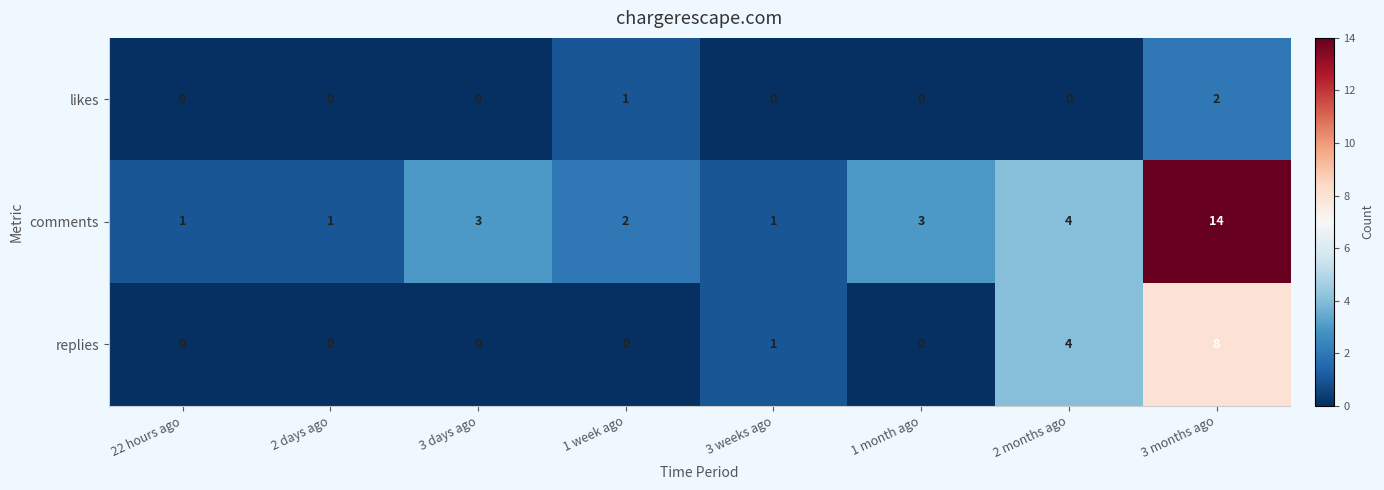

At which category does the chart reach its peak across all series?

3 months ago